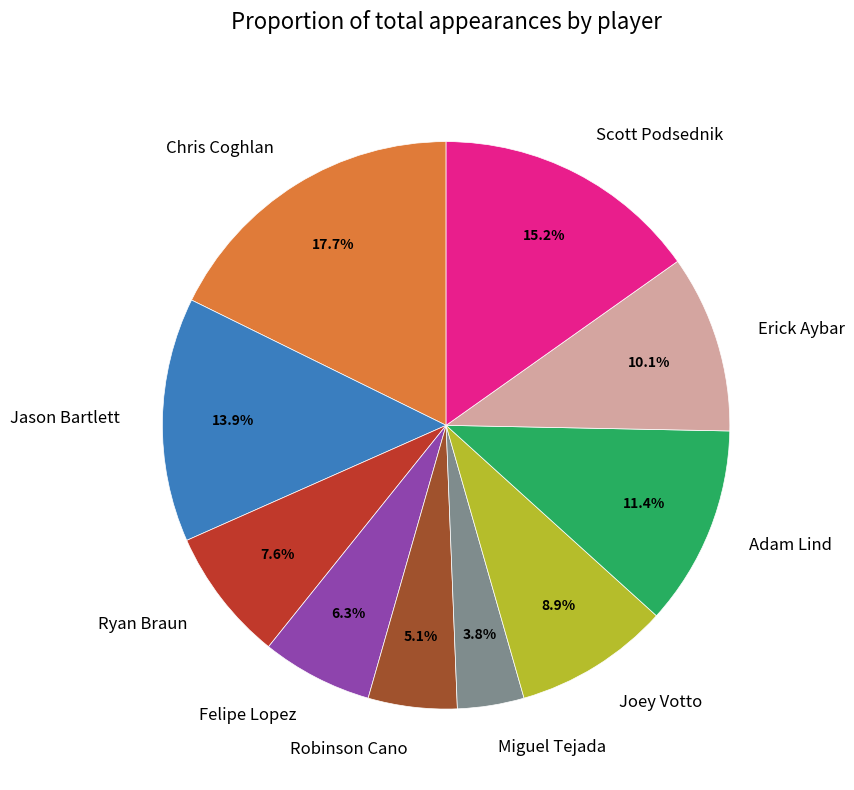

What is the largest slice in the pie chart?

Chris Coghlan